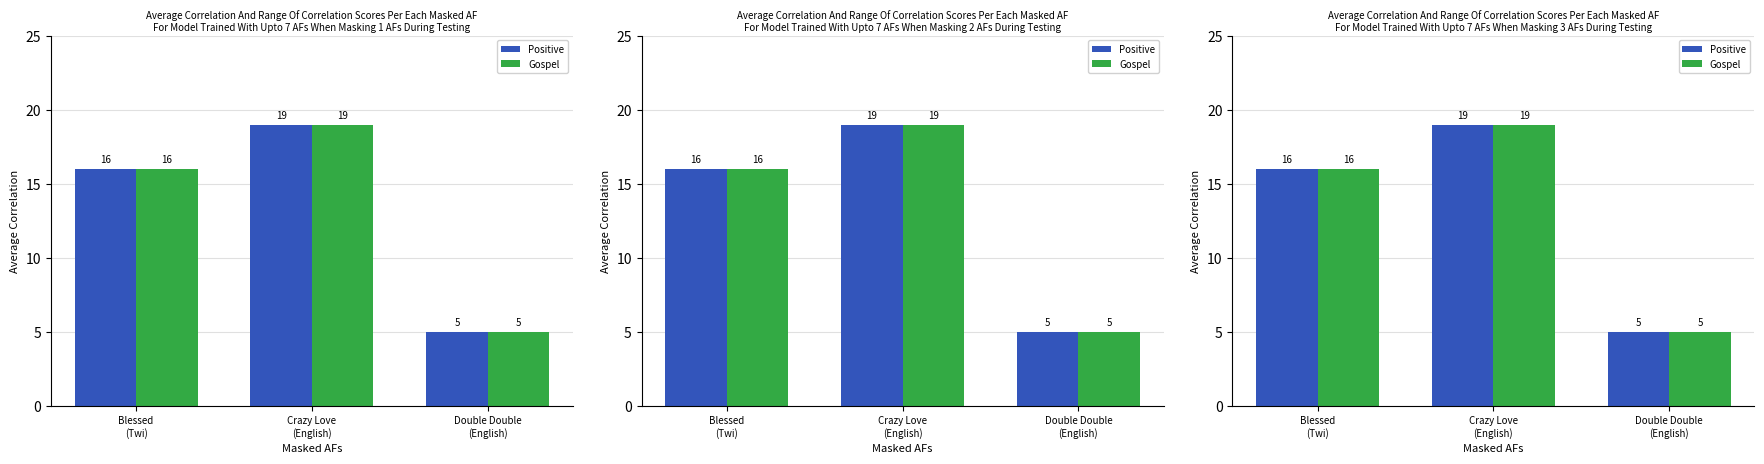

Which has a higher value, Blessed
(Twi) or Crazy Love
(English)?

Crazy Love
(English)